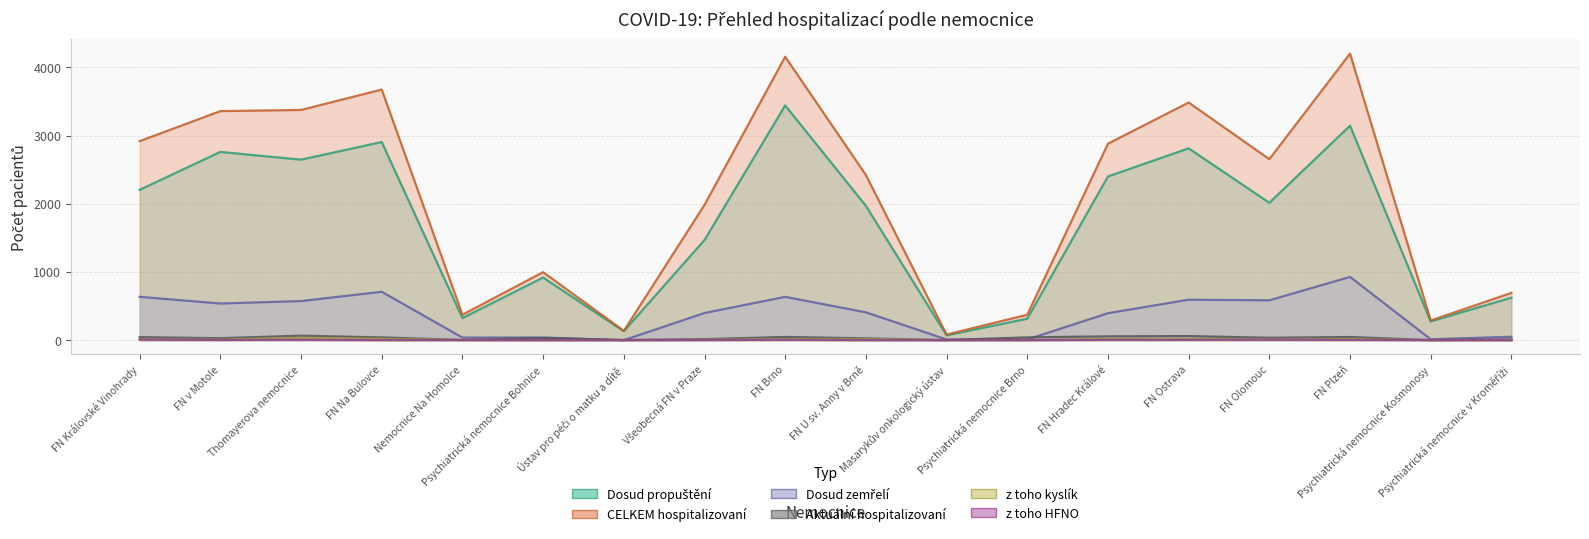

How many series are shown in this chart?

6